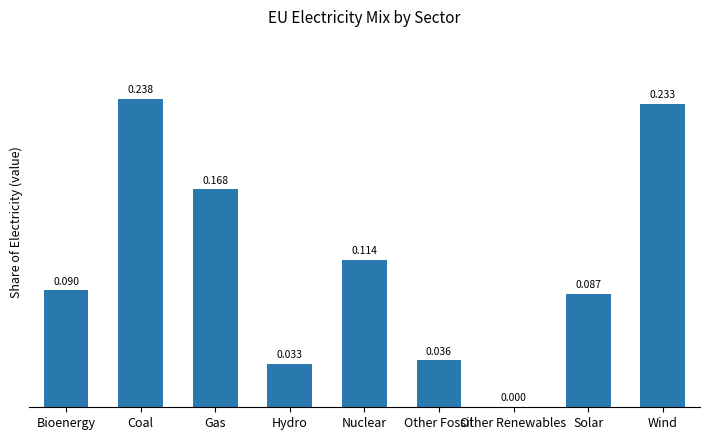

What is the change in value from Gas to Nuclear?

-0.1